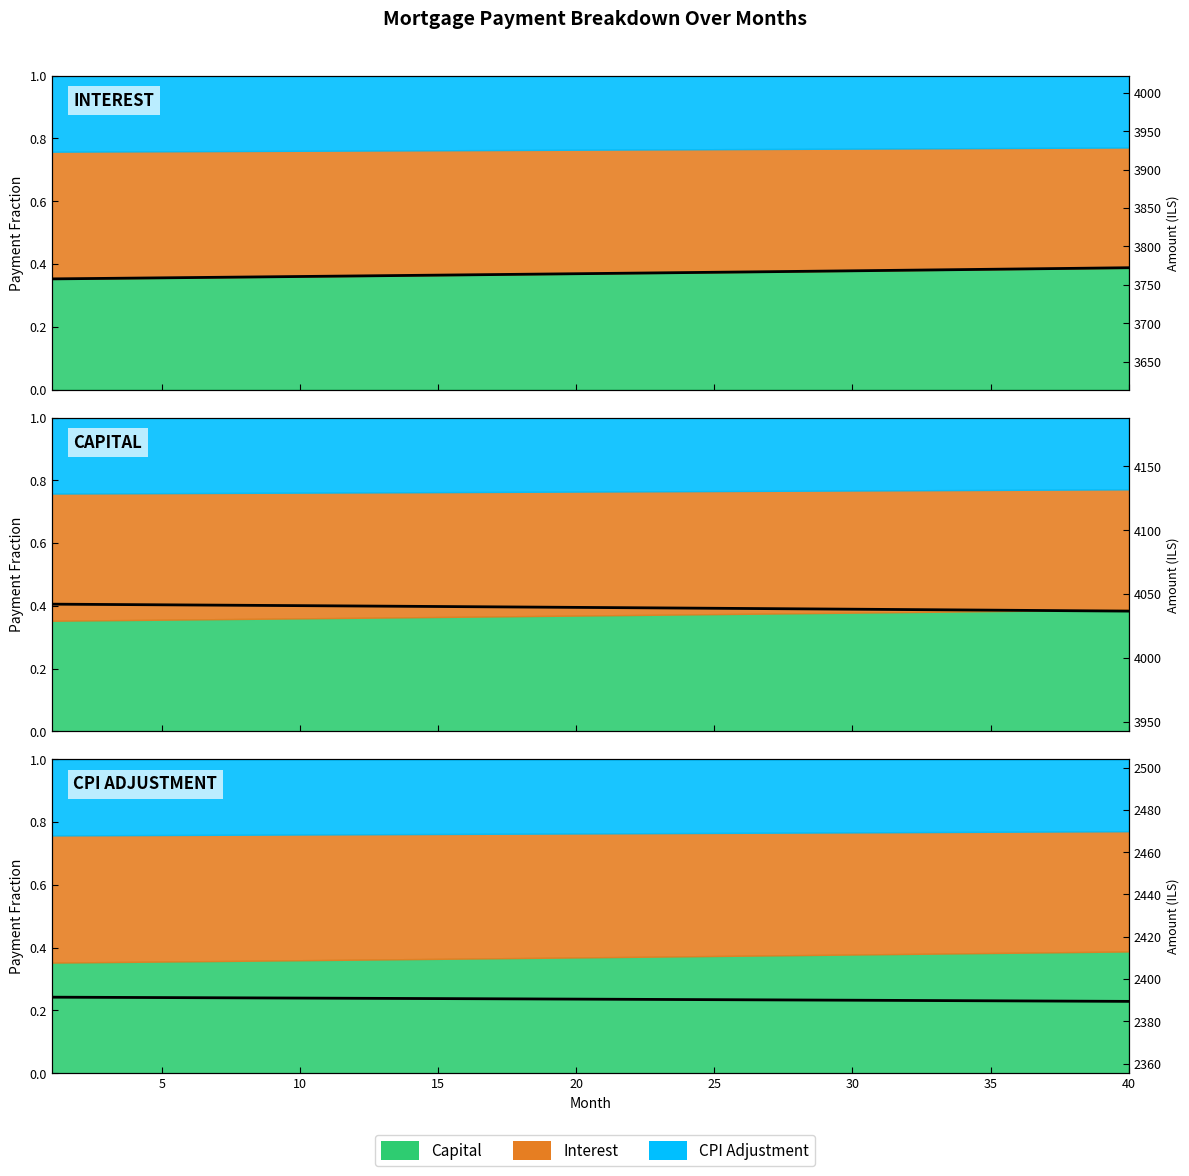

Rank the series by their maximum value, from lowest to highest.

CPI Adjustment fraction, Interest fraction, Capital fraction